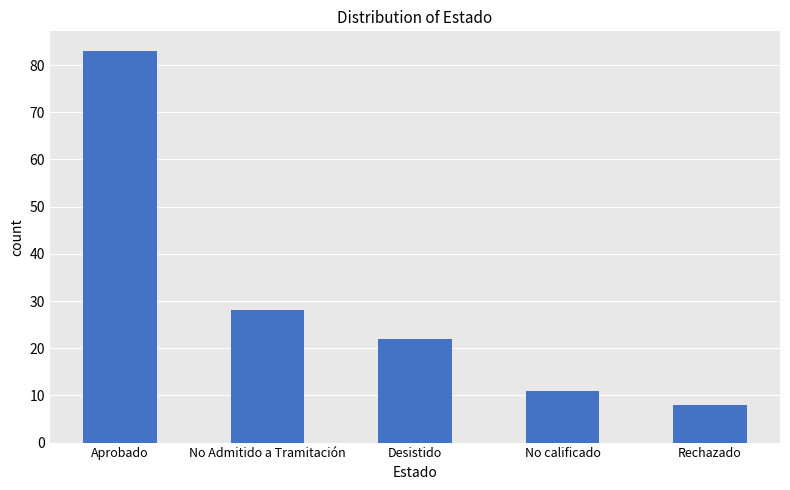

Reading left to right, transcribe all the data shown in this chart.

83	28	22	11	8